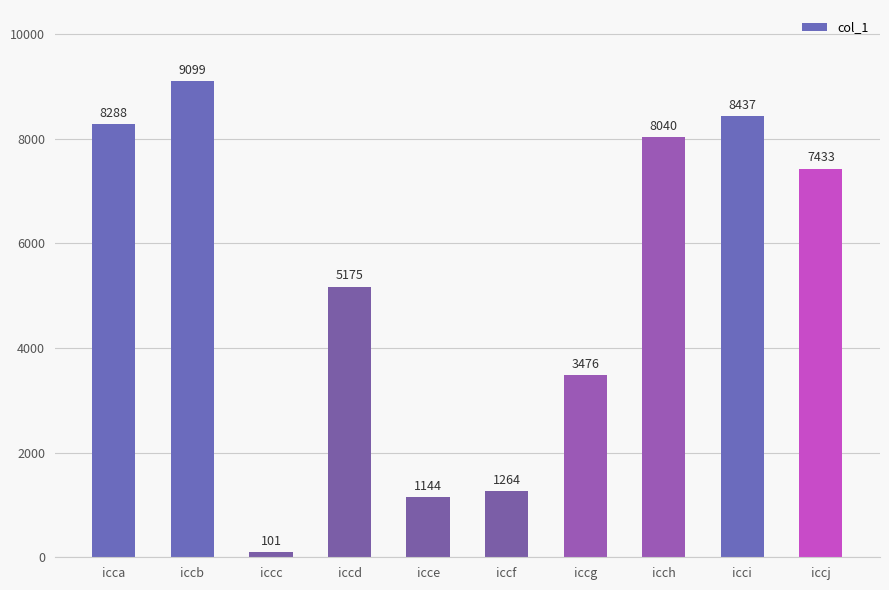

Reading left to right, transcribe all the data shown in this chart.

8288	9099	101	5175	1144	1264	3476	8040	8437	7433